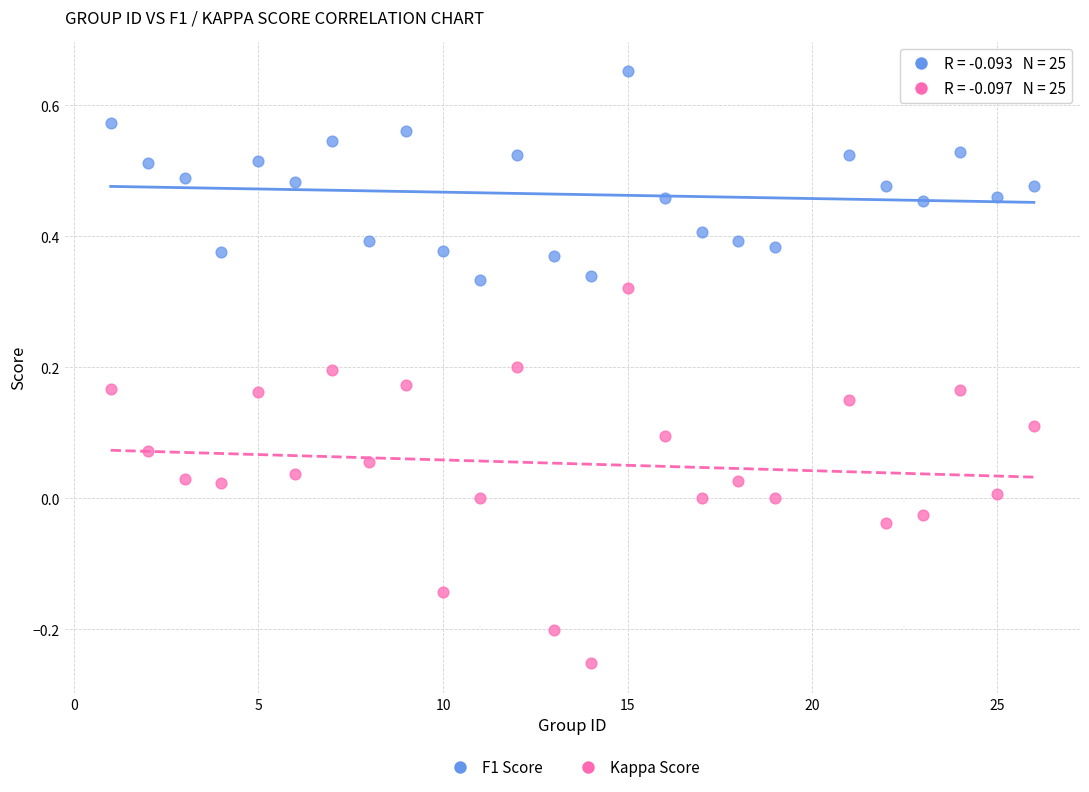

Across all data points, what is the range of Y values (max minus min)?

0.9